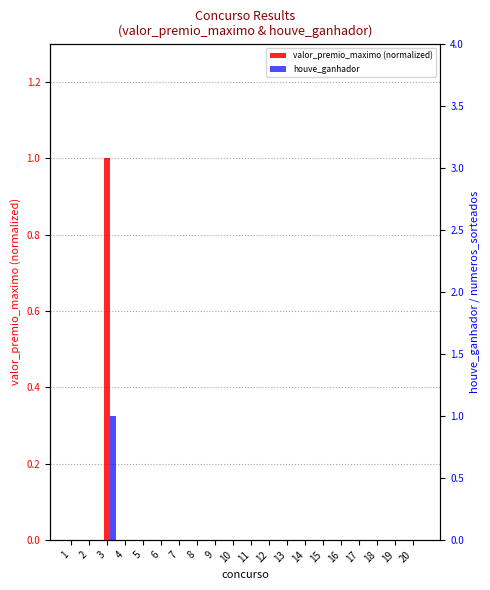

What is the greatest value displayed?

1